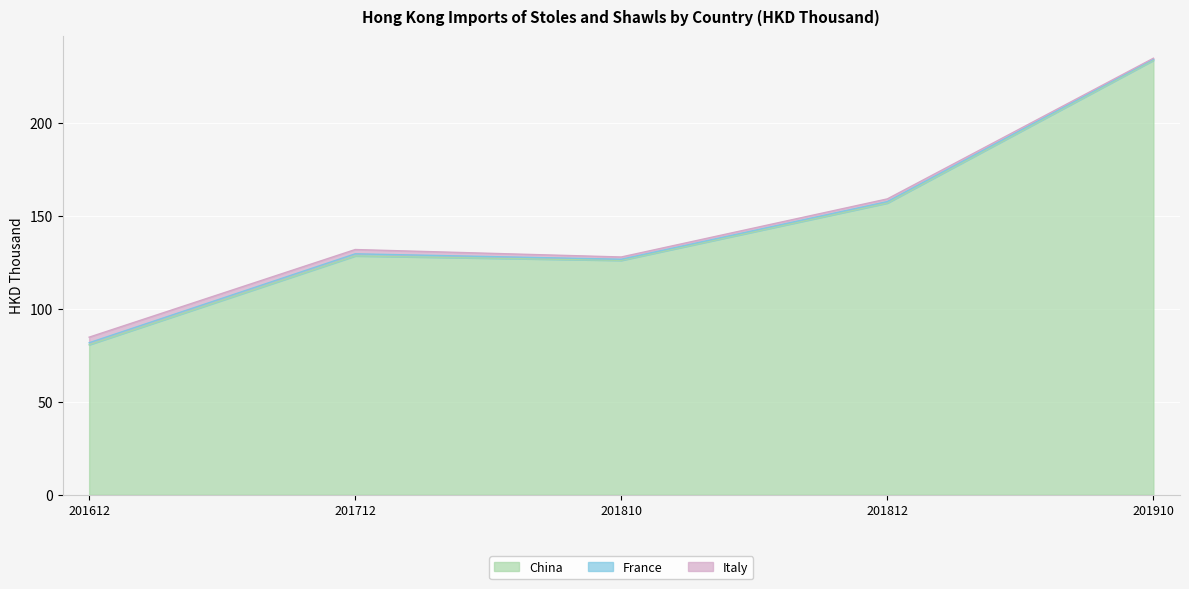

How many intersections are there between France and Italy?

1